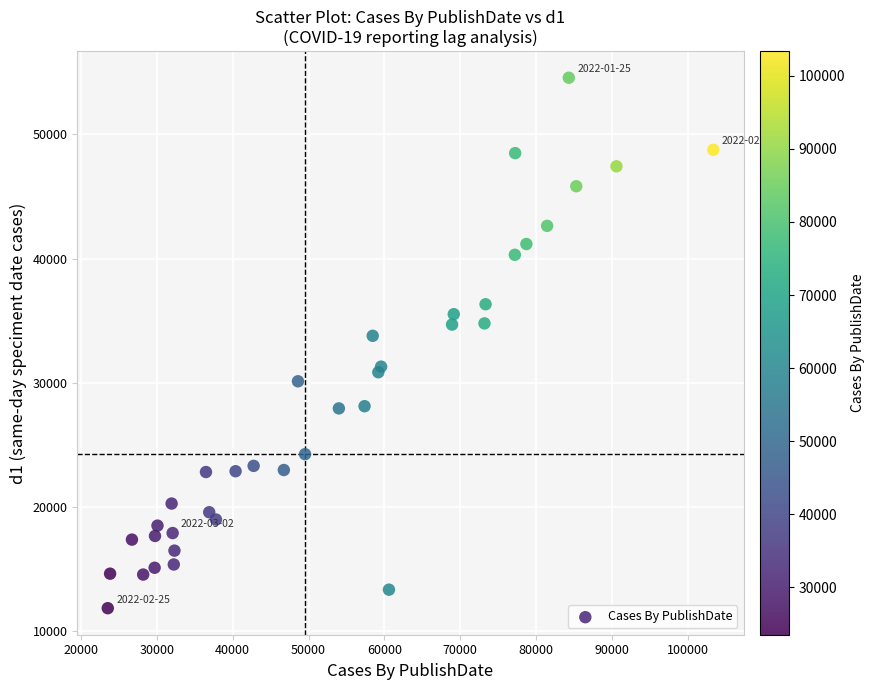

What Y value in the scatter plot is closest to 33205?

33781